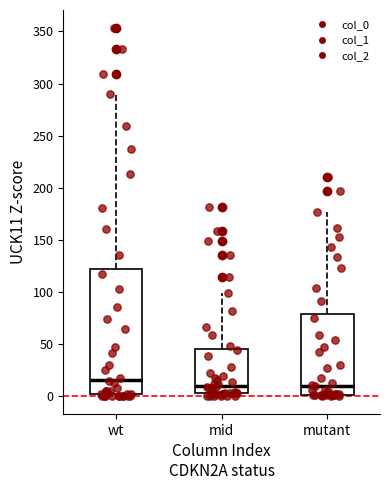

Which box is the tallest, from its lower edge to its upper edge?

wt